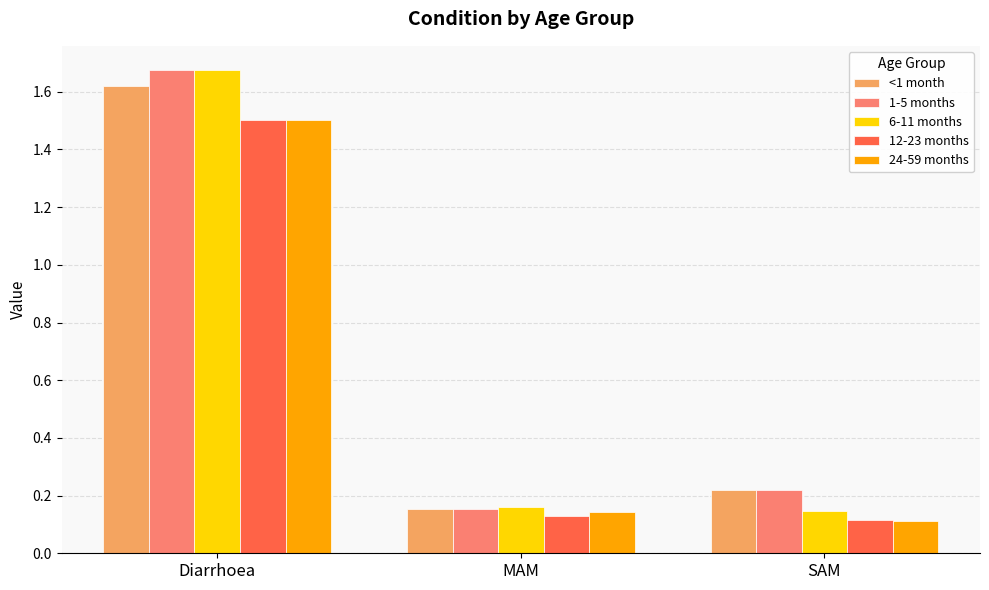

Rank the categories by 1-5 months value from lowest to highest.

MAM, SAM, Diarrhoea